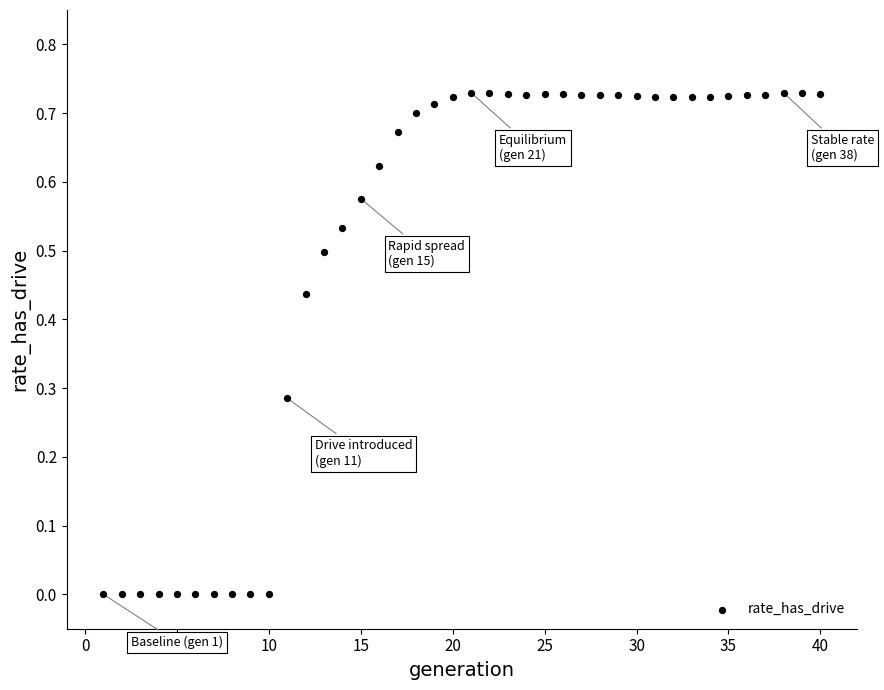

What is the range of X values (max minus min)?

39.0